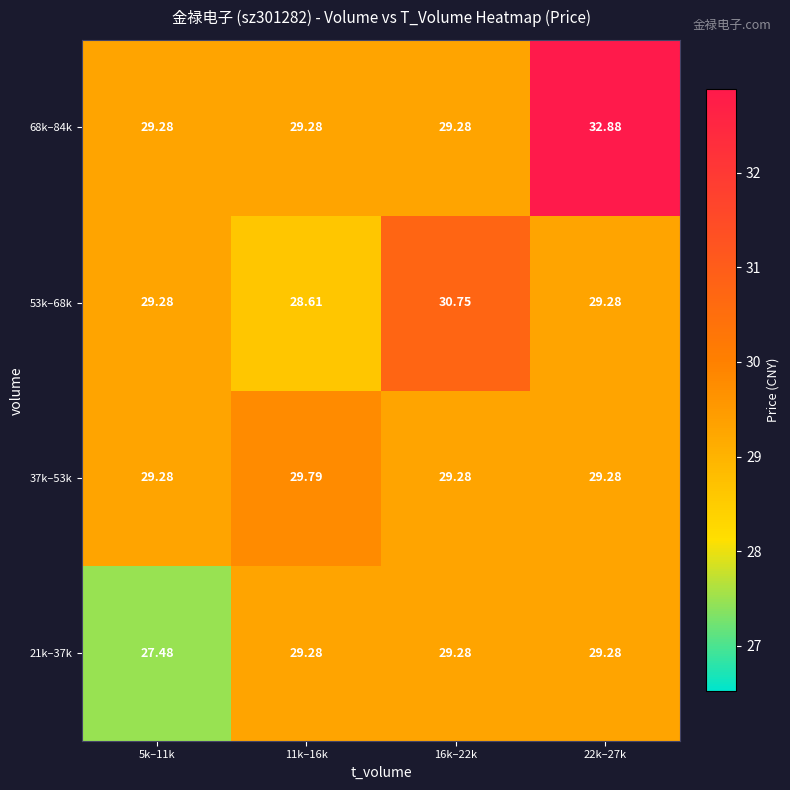

At which category is the sum across all series the highest?

22k–27k